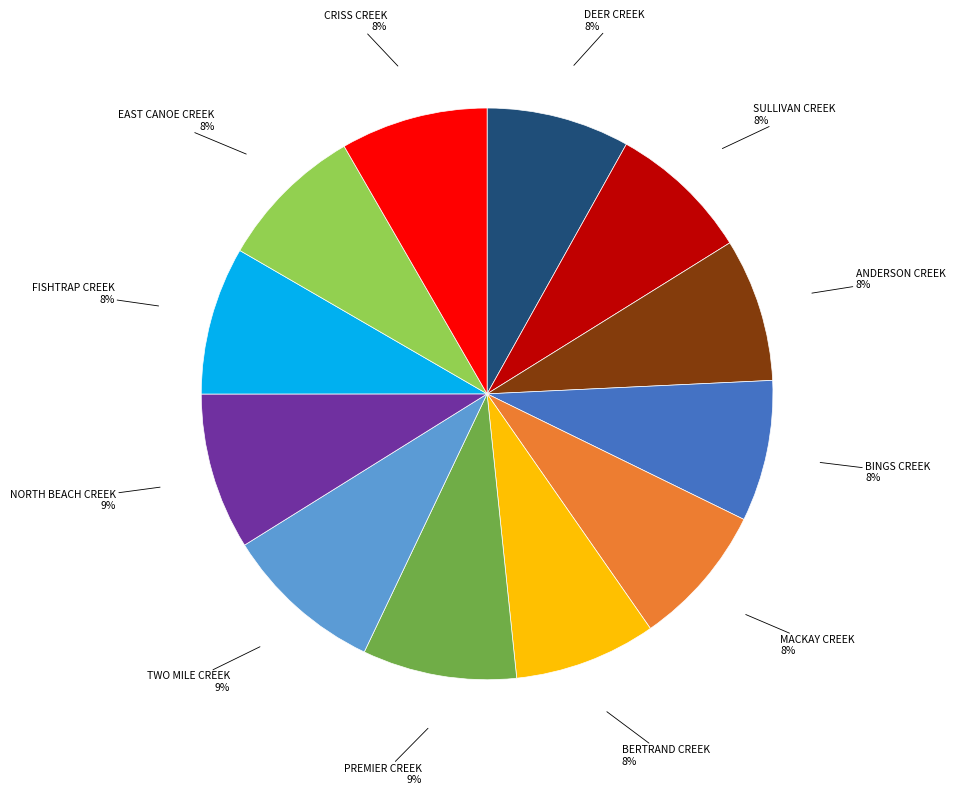

Do SULLIVAN CREEK and BINGS CREEK together represent more than half of the pie?

No